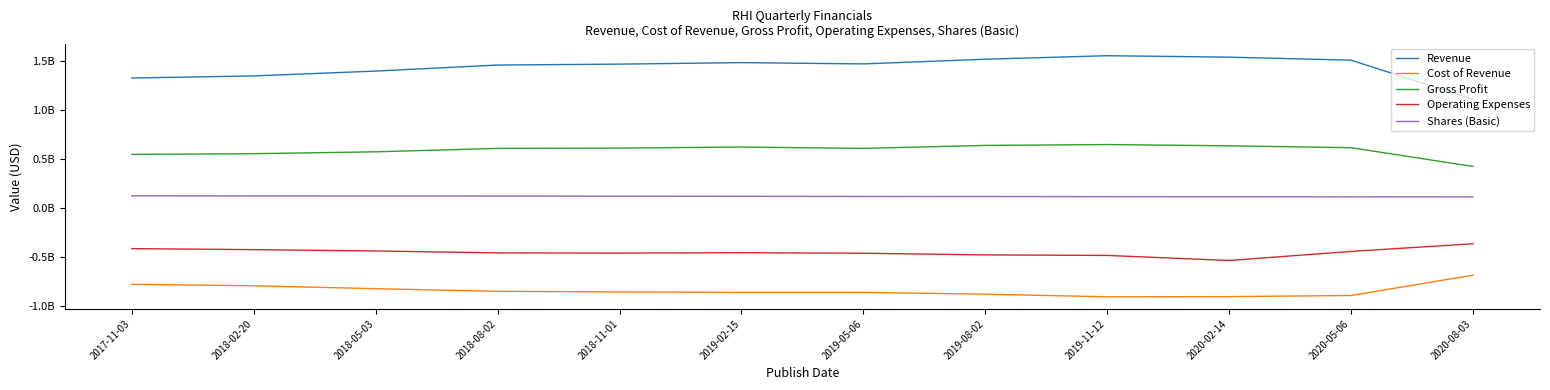

Does the chart display data point markers on the line(s)?

No